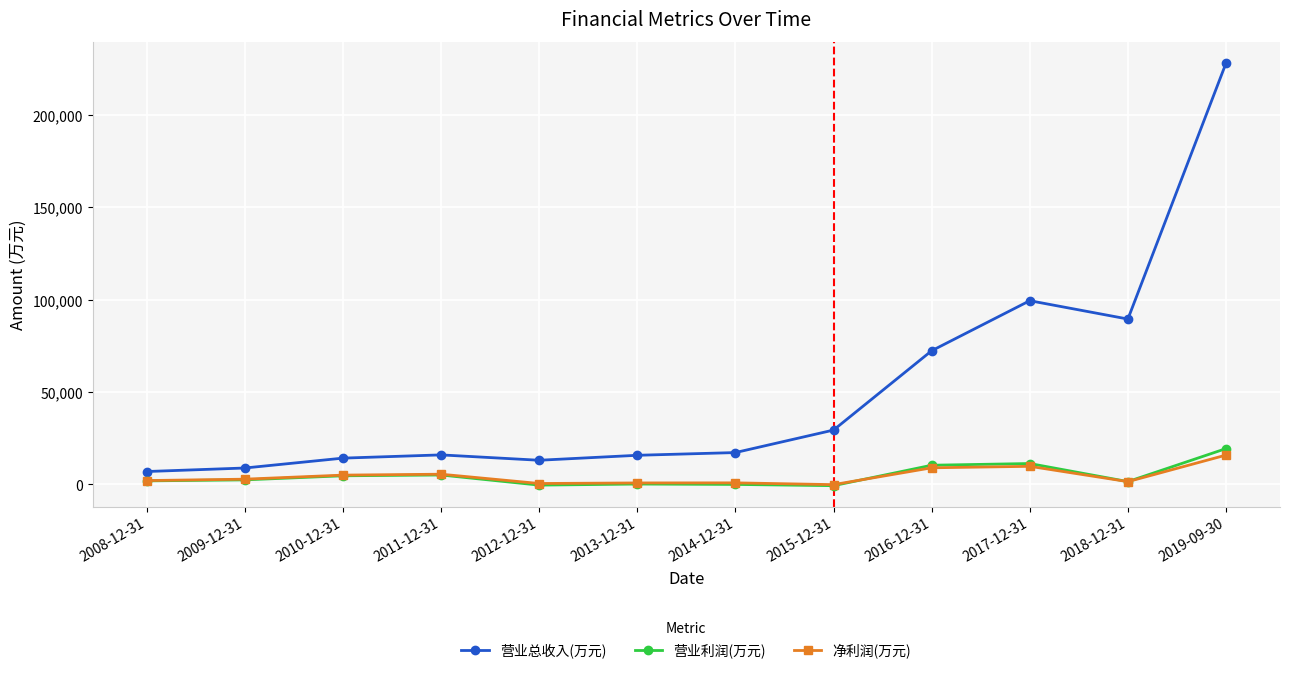

How many categories are shown in the chart?

12